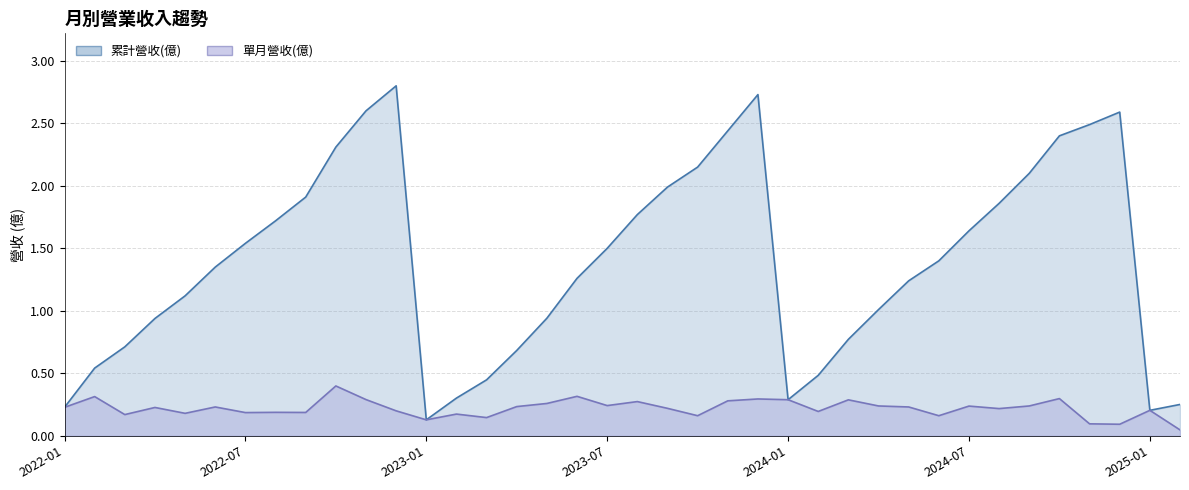

At which category is the sum across all series the highest?

2023-12